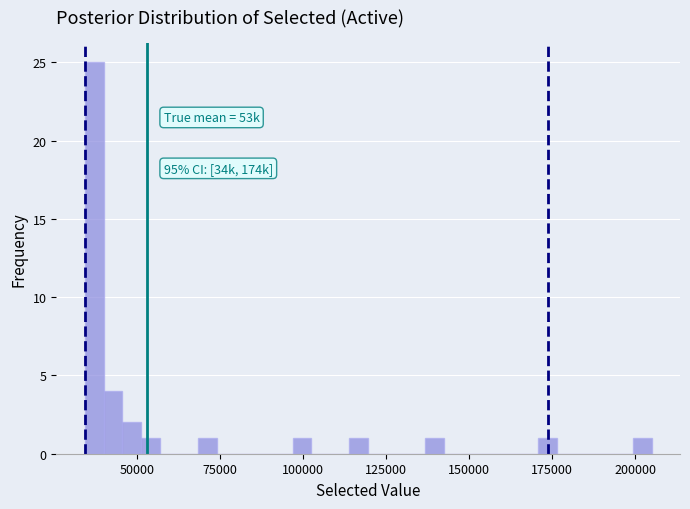

Around what value on the x-axis is the tallest bar? Give the approximate position of its centre, as read against the axis.

35000